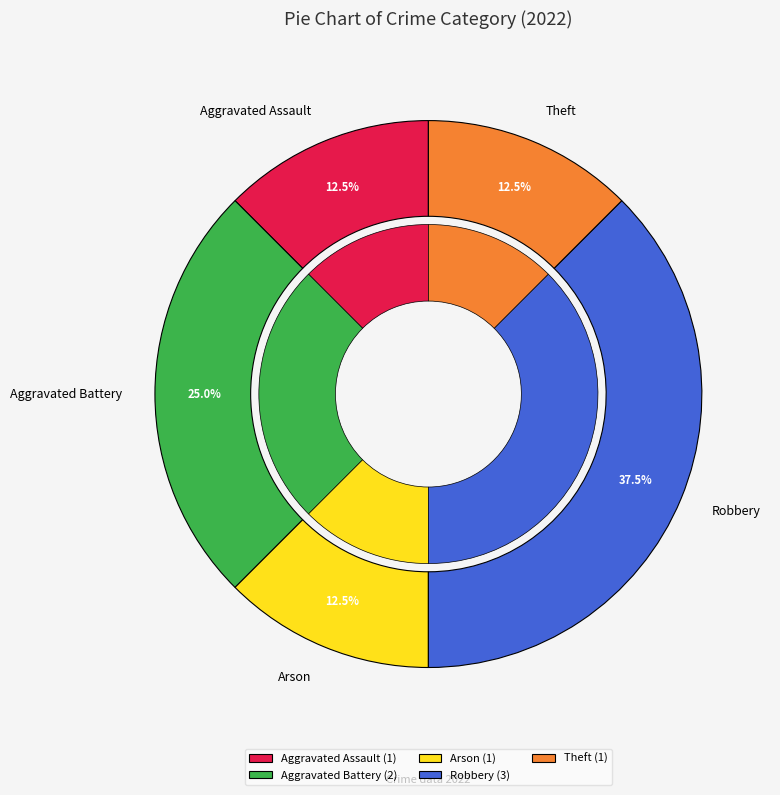

Combined, what portion of the pie is Robbery and Aggravated Assault?

50.0%